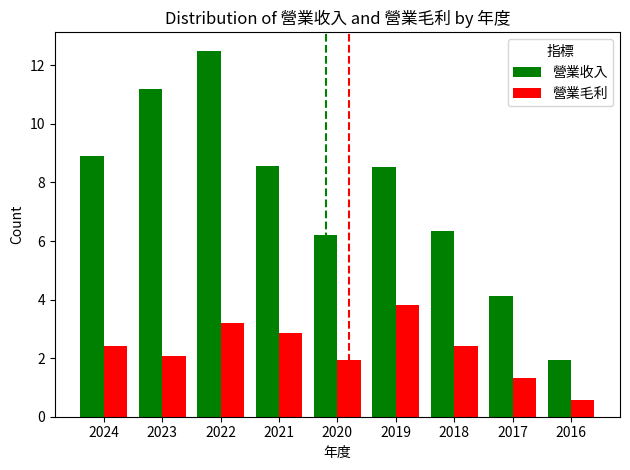

What is the approximate value of 營業收入 at 2023?

11.2